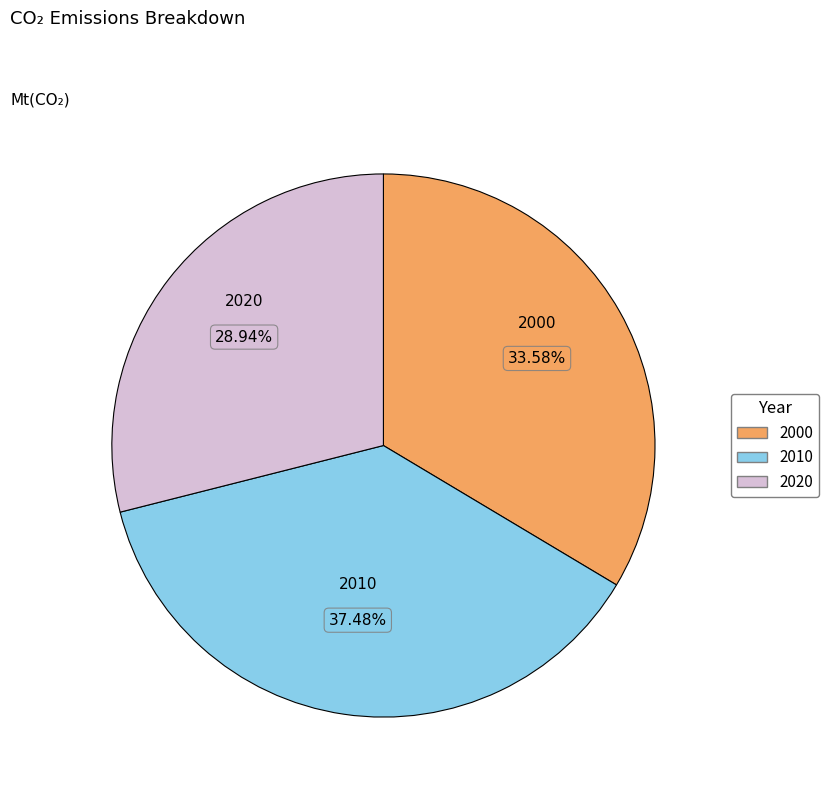

Is the sum of 2020 and 2010 greater than half?

Yes